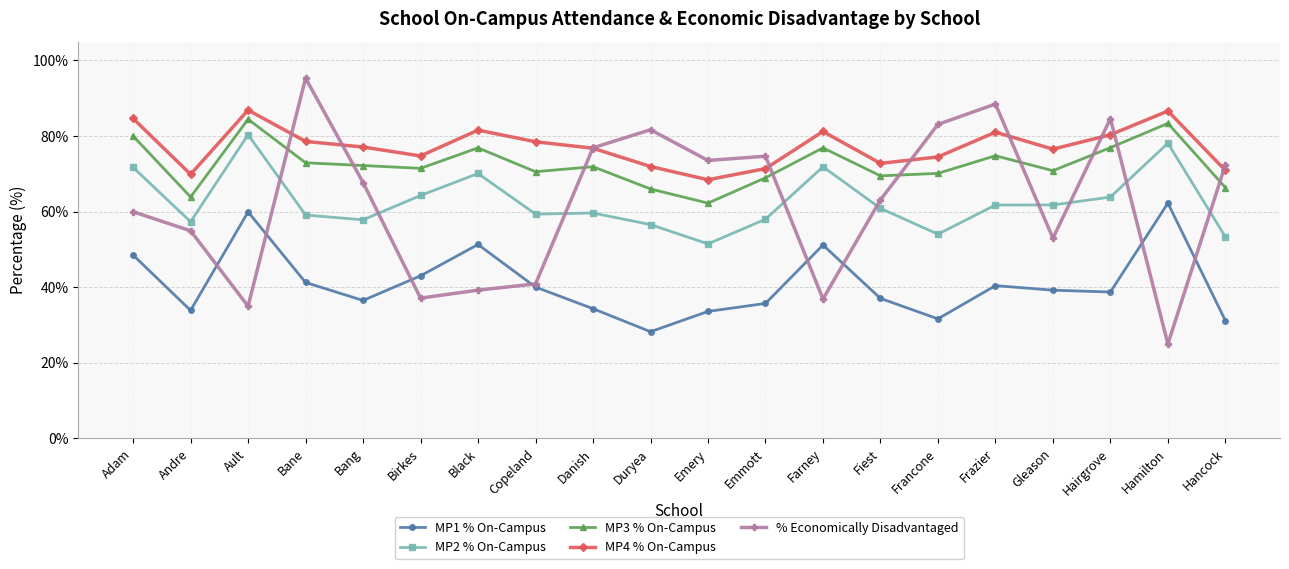

Rank the series at Gleason from lowest to highest value.

MP1 % On-Campus, % Economically Disadvantaged, MP2 % On-Campus, MP3 % On-Campus, MP4 % On-Campus